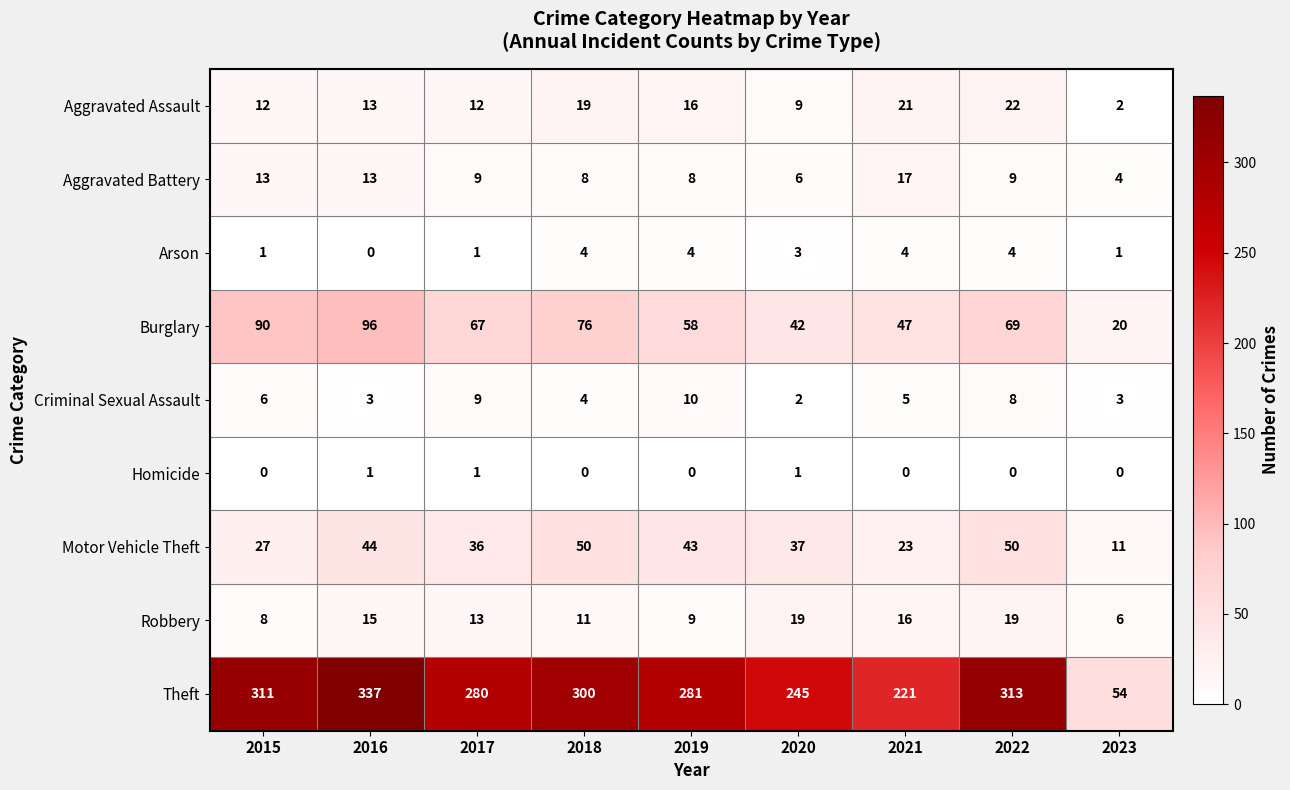

What is the difference between the maximum and minimum values in the Criminal Sexual Assault series?

8